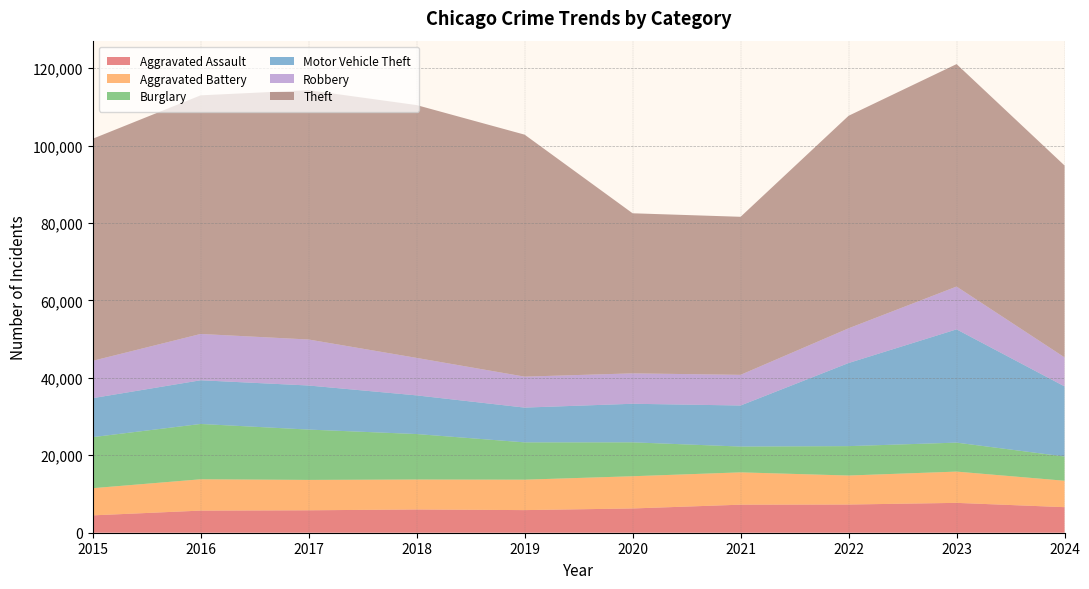

Reading right to left, what are all the values shown in this chart?

Aggravated Assault: 2024=6601	2023=7710	2022=7280	2021=7242	2020=6265	2019=5841	2018=6002	2017=5793	2016=5713	2015=4480
Aggravated Battery: 2024=6821	2023=8077	2022=7492	2021=8347	2020=8321	2019=7858	2018=7735	2017=7845	2016=8086	2015=7019
Burglary: 2024=6264	2023=7483	2022=7592	2021=6662	2020=8758	2019=9638	2018=11747	2017=13001	2016=14289	2015=13184
Motor Vehicle Theft: 2024=18102	2023=29250	2022=21463	2021=10604	2020=9959	2019=8978	2018=9985	2017=11380	2016=11285	2015=10068
Robbery: 2024=7496	2023=11053	2022=8963	2021=7920	2020=7855	2019=7995	2018=9681	2017=11880	2016=11960	2015=9638
Theft: 2024=49550	2023=57452	2022=54887	2021=40816	2020=41341	2019=62495	2018=65290	2017=64386	2016=61623	2015=57351